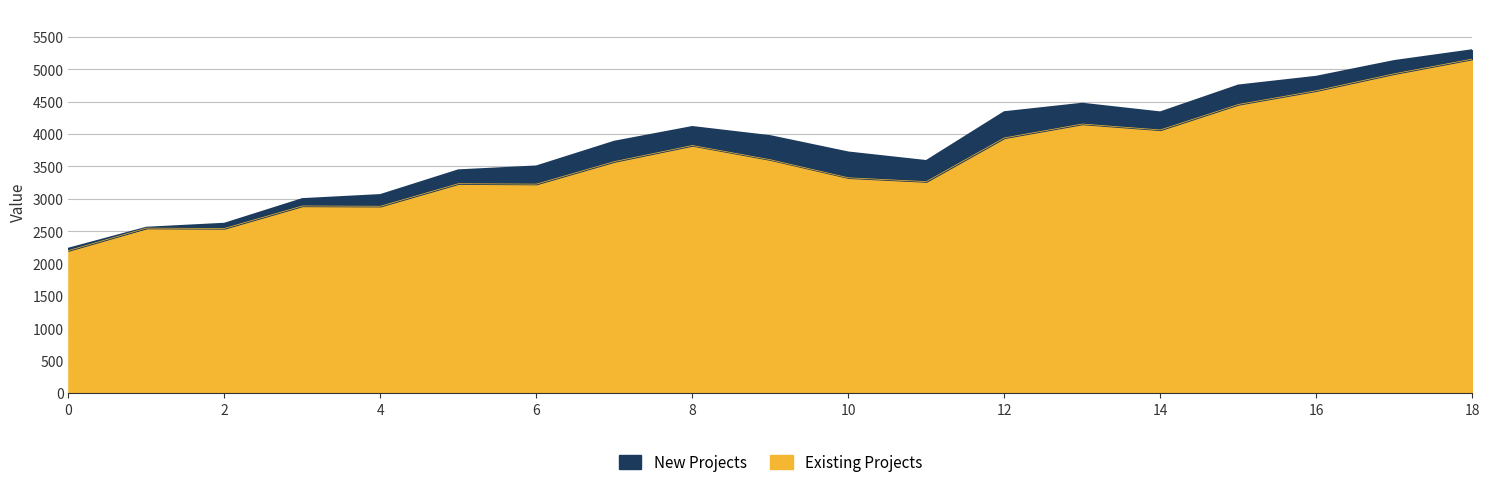

At which label does the data first exceed 3574?

7